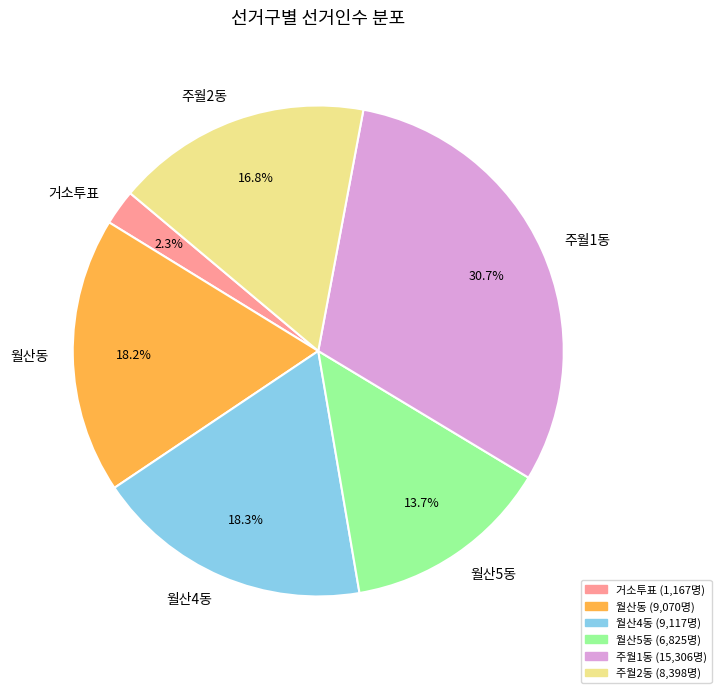

Is there any slice that represents more than half of the pie?

No